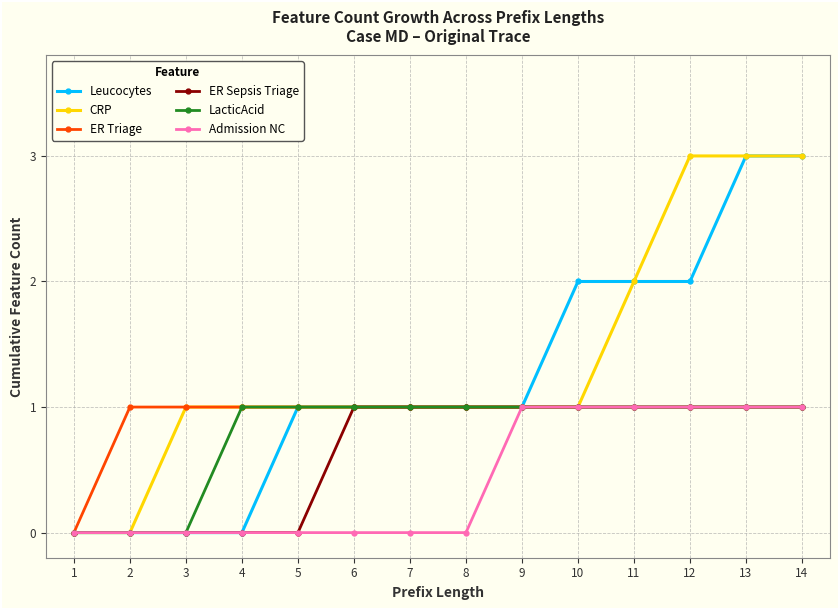

What is the total value across all series at 6?

5